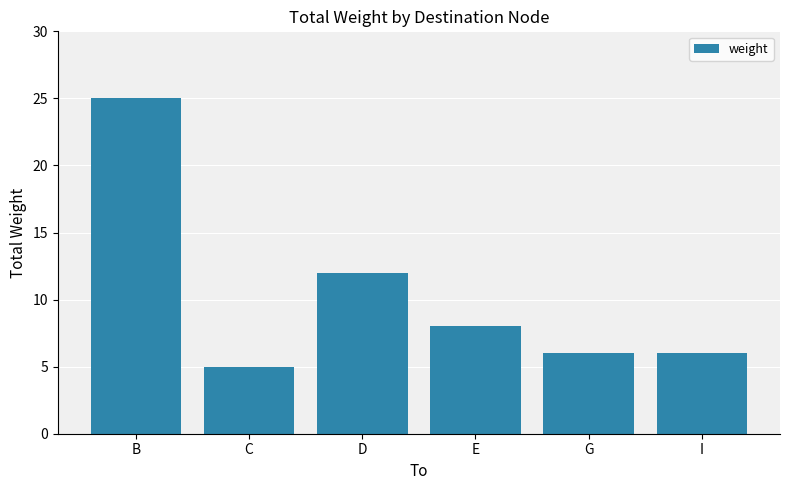

What is the sum of all values?

62